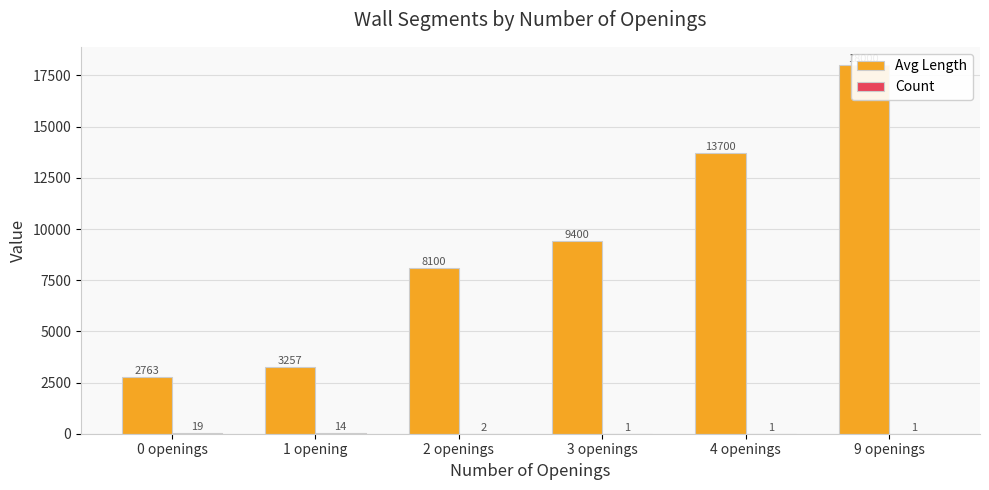

What is the label of the 3rd bar from the left?

2 openings